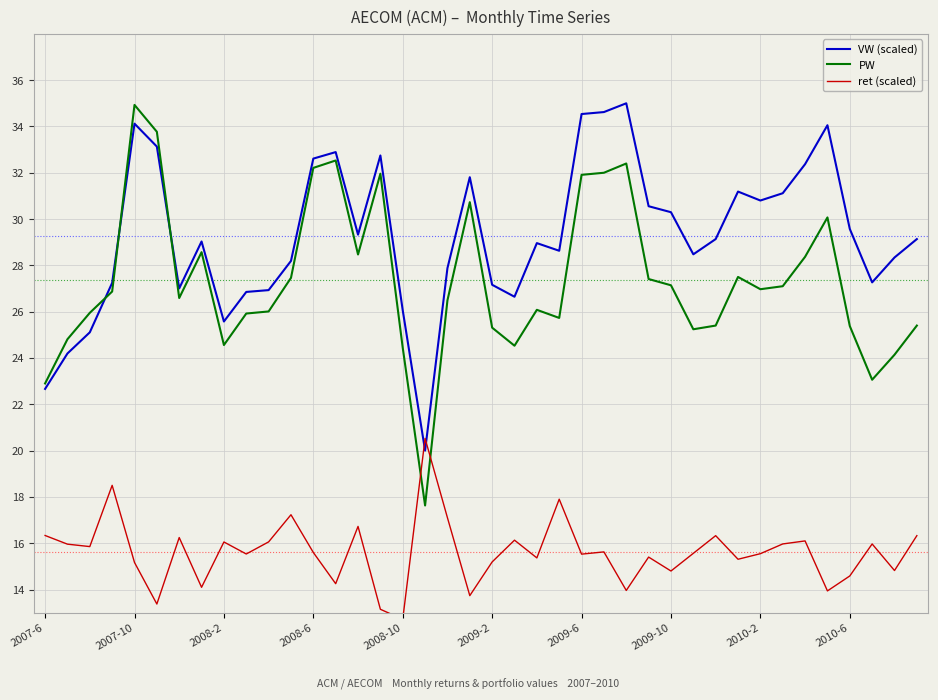

At which label does PW reach its peak?

2007-10